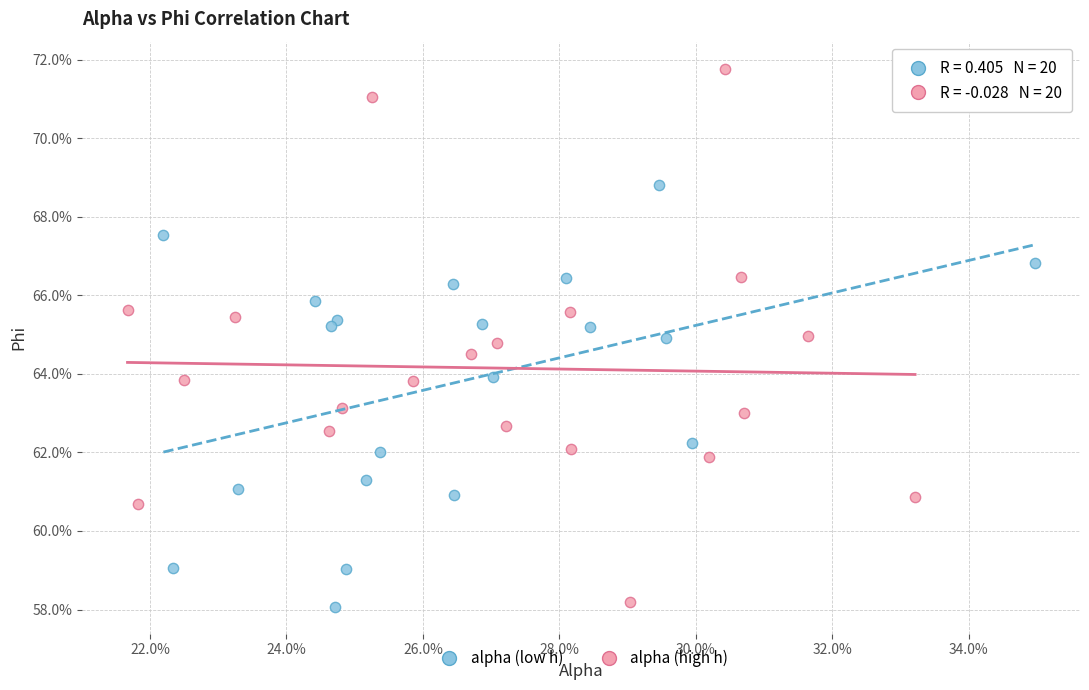

What are all the series names shown in the legend?

alpha (low h), alpha (high h)